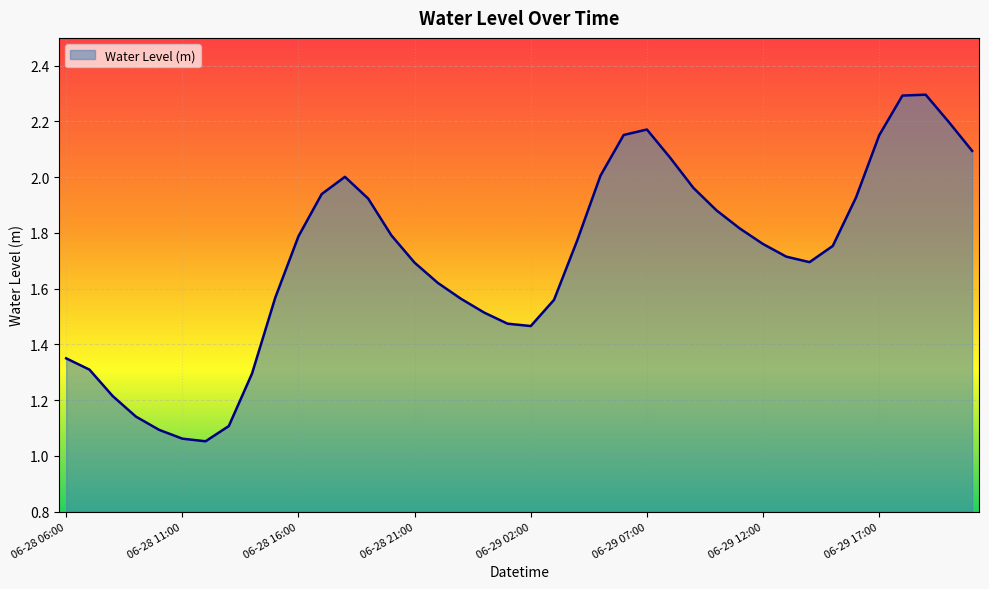

What is the difference between the maximum and minimum values?

1.2